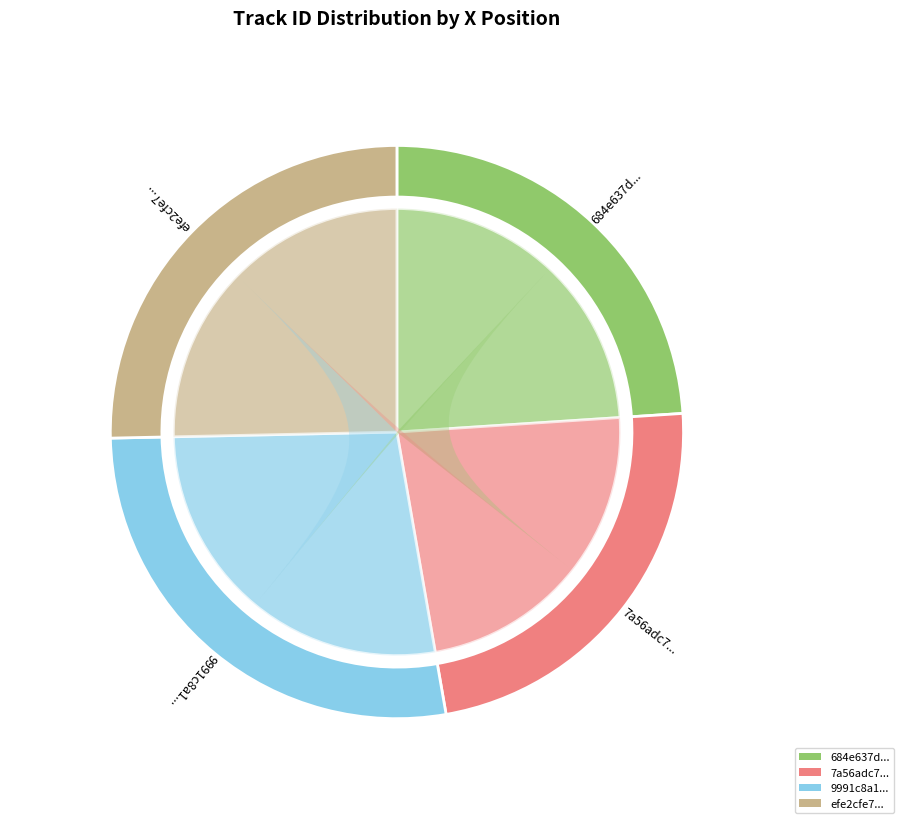

Which category has the biggest portion of the pie?

9991c8a12e0d4f9283f70390ecc24051